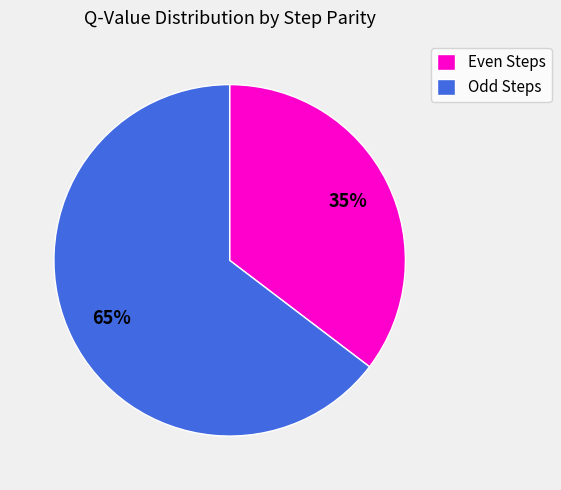

The Even Steps slice represents 26% of the pie. True or false?

False